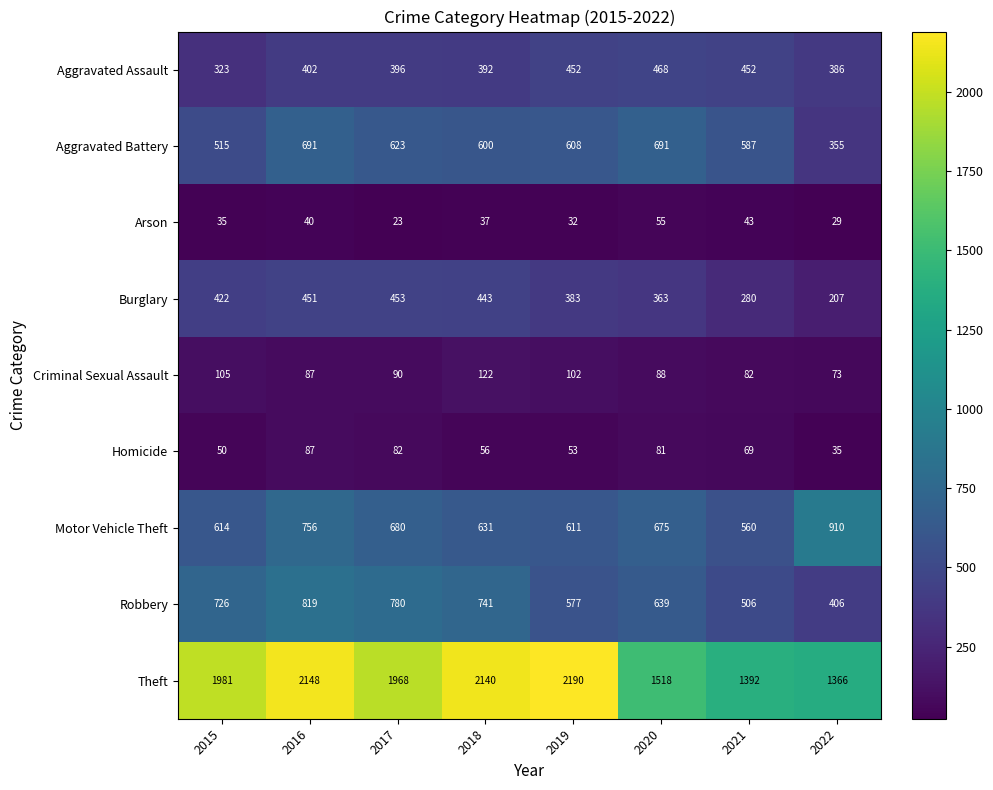

Which series has the largest total across all categories?

Theft